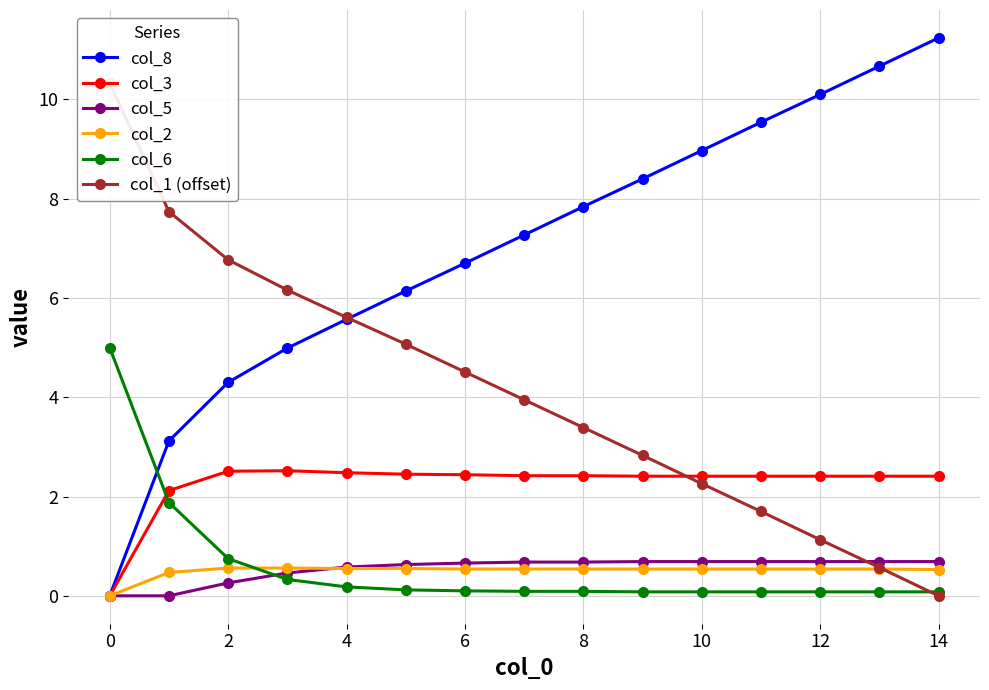

Is it true that col_3 equals 3.6 at 6?

False